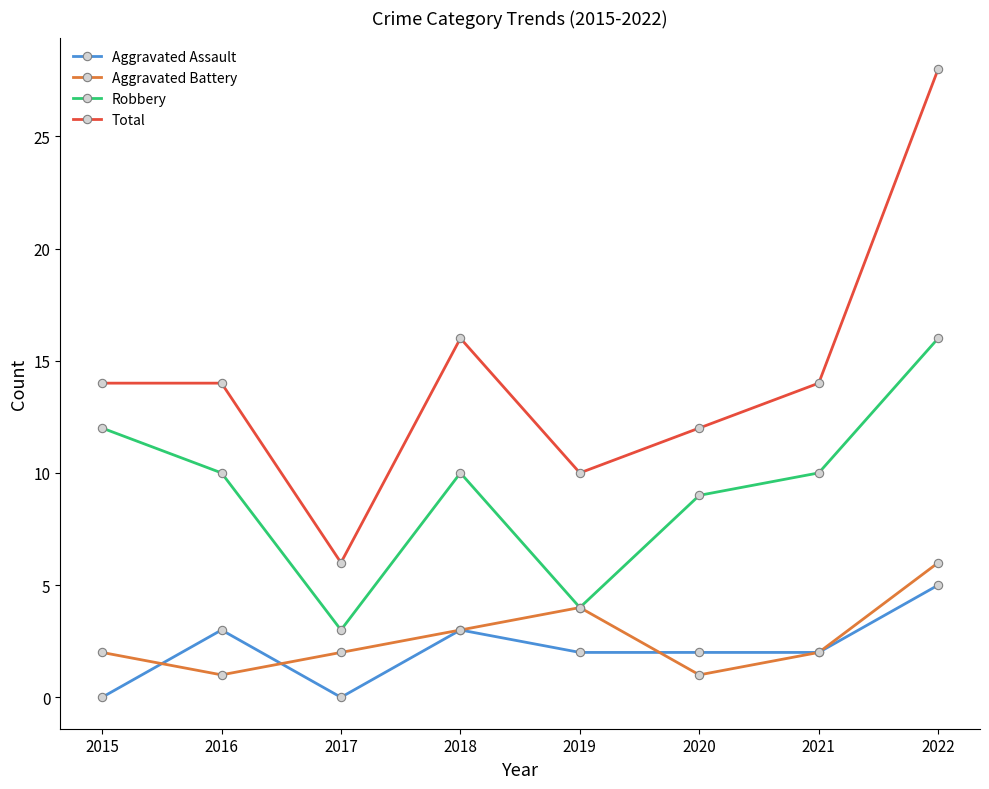

Rank the series by their maximum value, from highest to lowest.

Total, Robbery, Aggravated Battery, Aggravated Assault